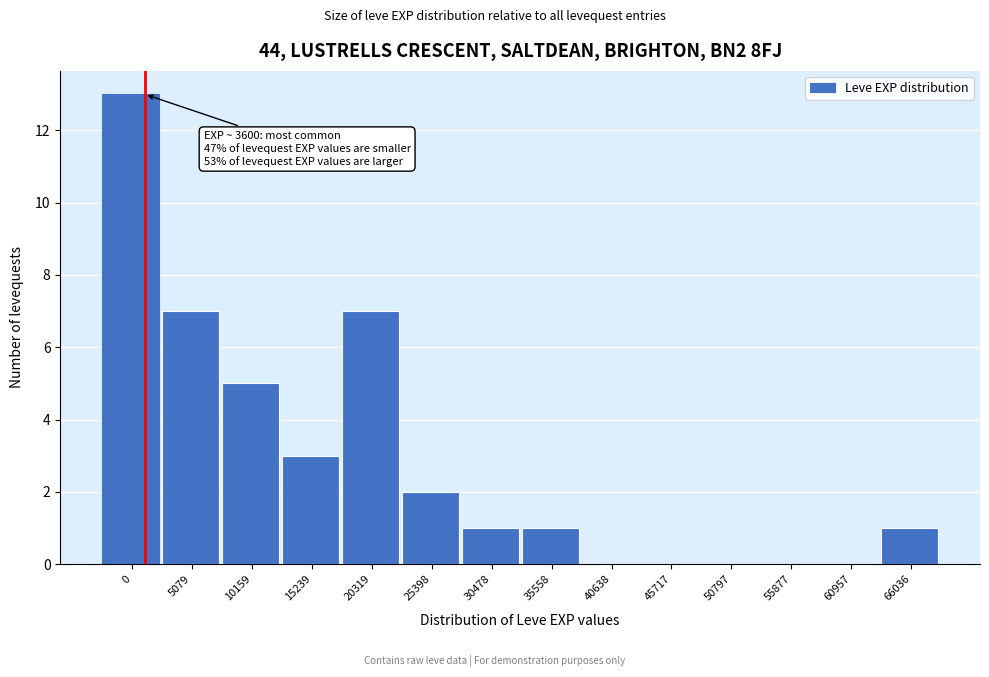

Reading left to right, what are all the values shown in this chart?

0=13	5079=7	10159=5	15239=3	20319=7	25398=2	30478=1	35558=1	40638=0	45717=0	50797=0	55877=0	60957=0	66036=1